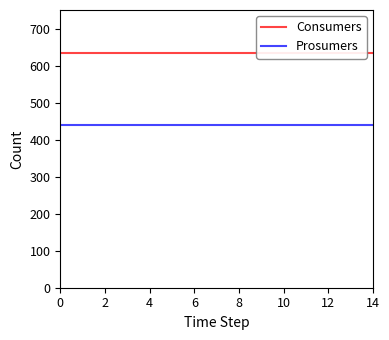

What is the difference between the highest and lowest values at 2?

195